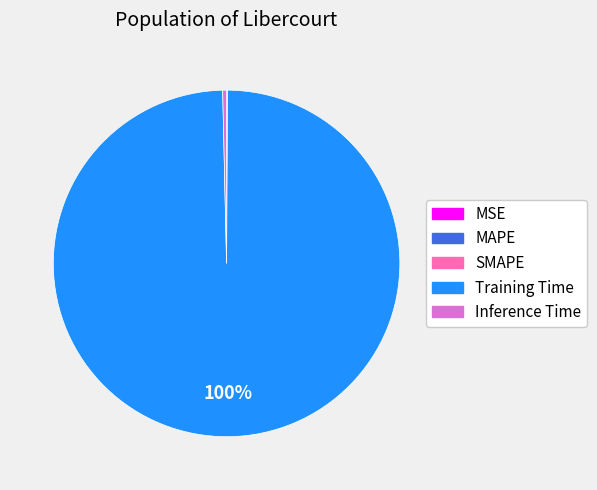

Does any single category account for the majority?

Yes